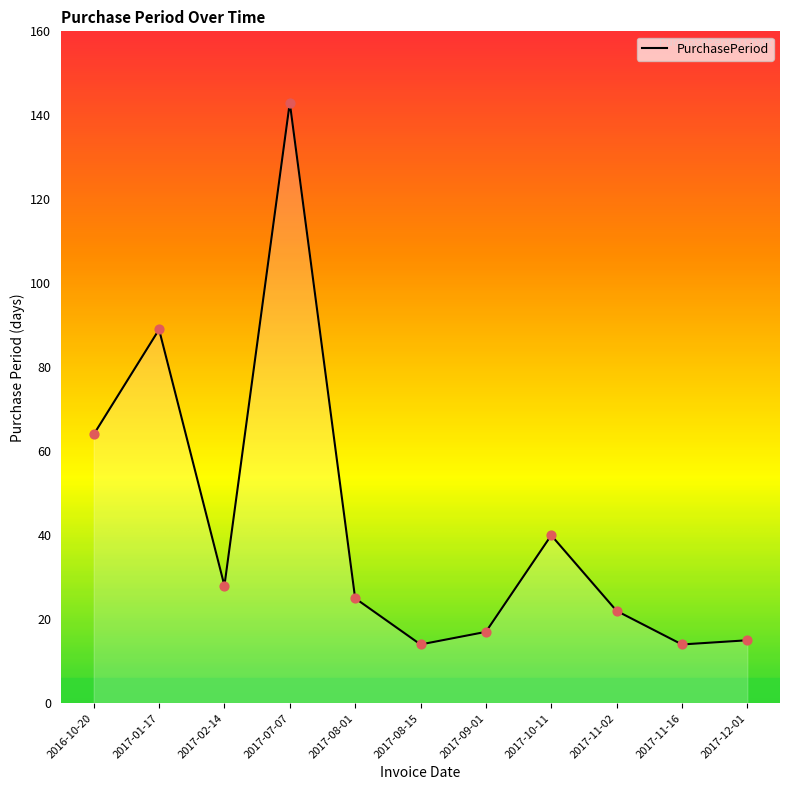

Between 2017-11-02 and 2017-10-11, which is larger?

2017-10-11